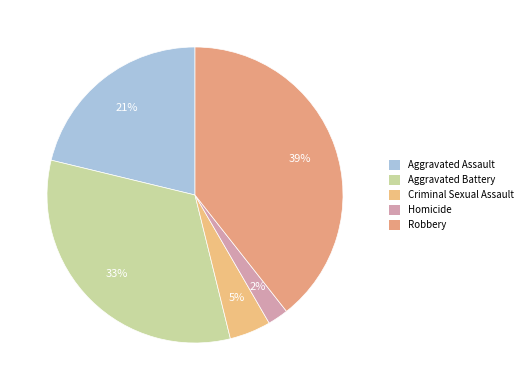

Which slice is the largest?

Robbery